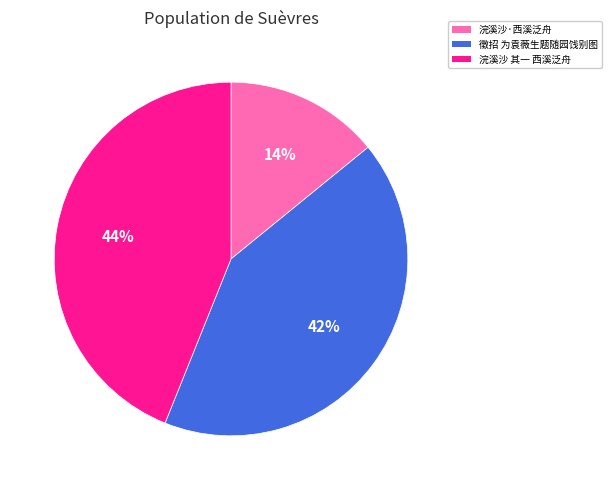

To the nearest percent, what percentage of the pie is 浣溪沙 其一 西溪泛舟?

44%